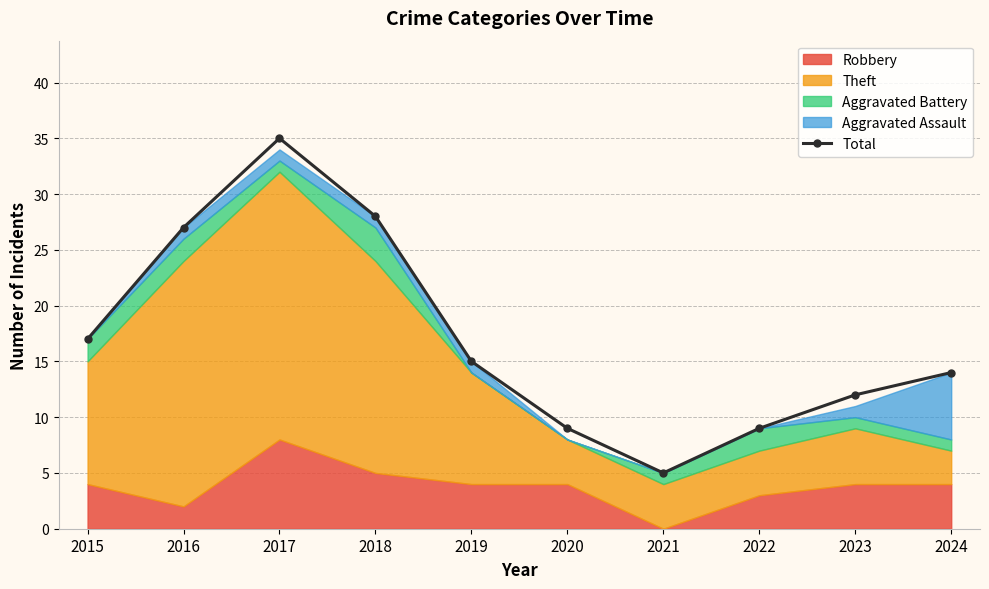

Reading left to right, what are all the values shown in this chart?

2015=17	2016=27	2017=35	2018=28	2019=15	2020=9	2021=5	2022=9	2023=12	2024=14